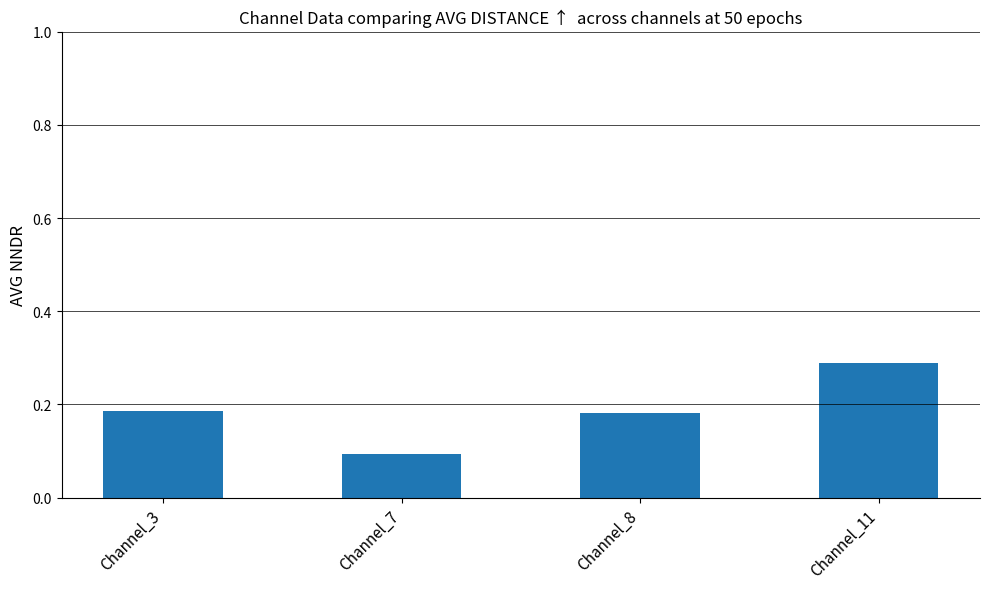

What is the value of the 2nd bar from the left?

0.1